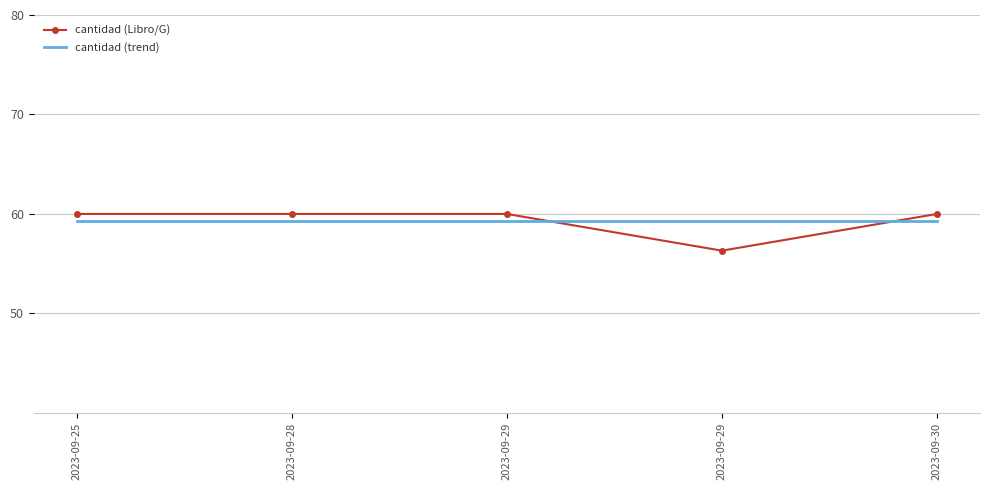

True or false: cantidad (trend) and cantidad (Libro/G) cross at least once.

True